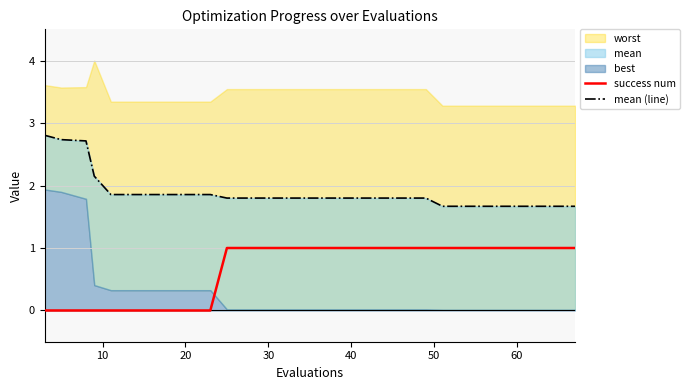

True or false: mean (line) and success num cross at least once.

False